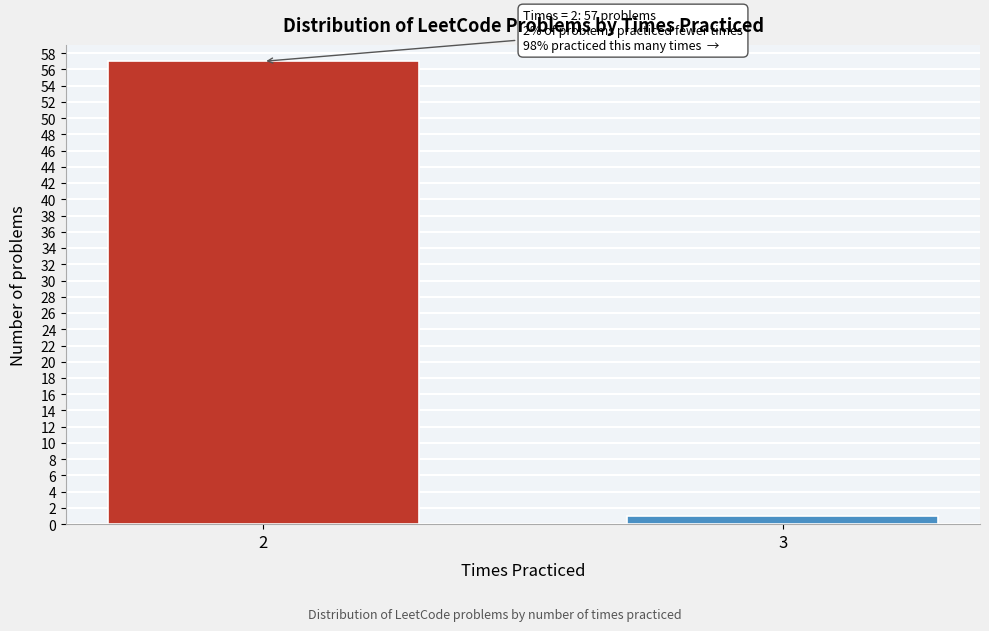

Reading right to left, list all the values displayed in this chart.

3=1	2=57